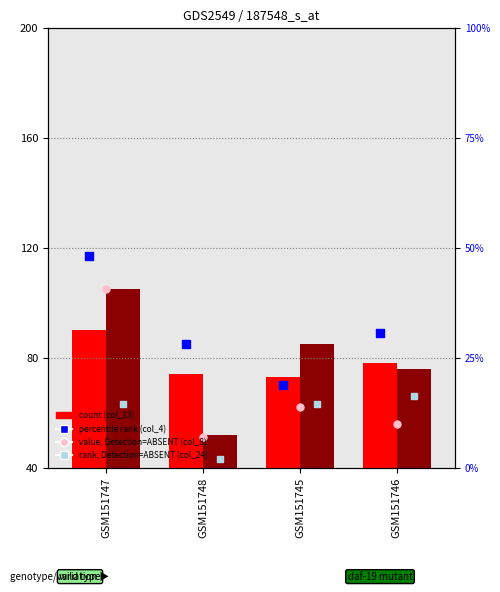

Is the value of col_8 at GSM151748 greater than the value of col_24 at GSM151746?

No